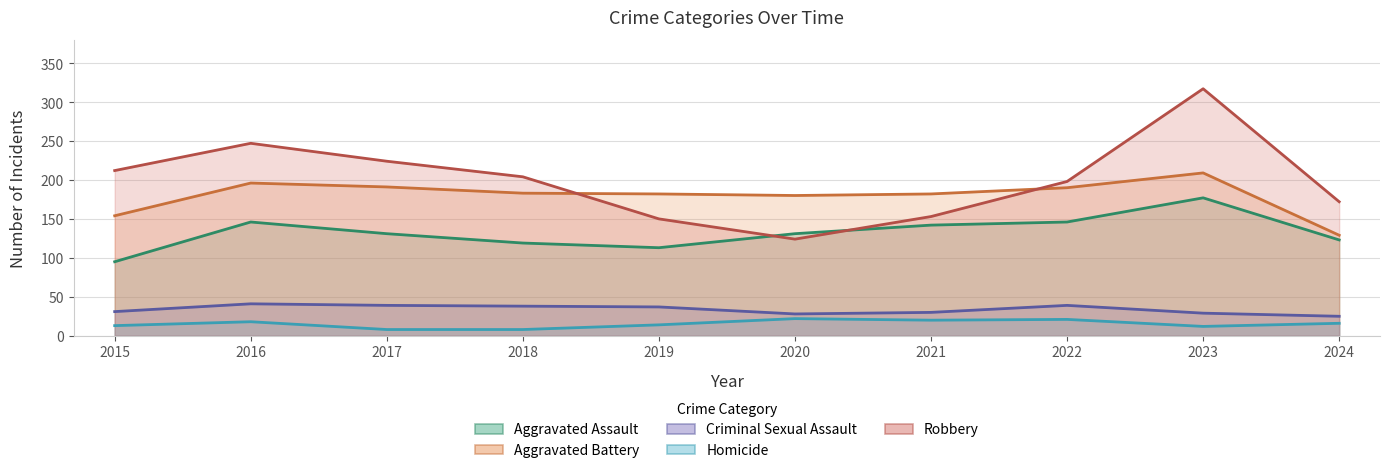

True or false: Robbery and Criminal Sexual Assault cross at least once.

False